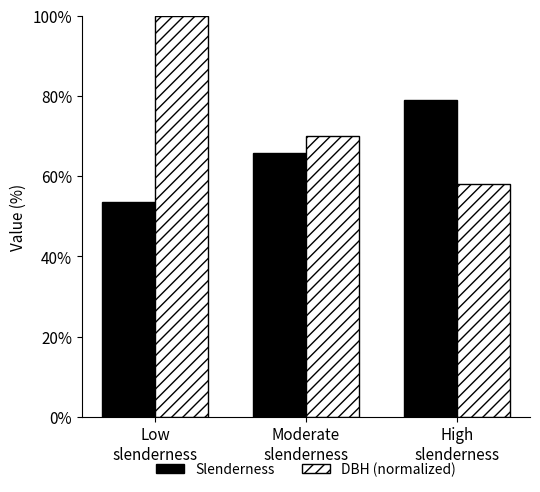

Reading right to left, extract all data points from this chart.

Slenderness: 79.0	65.7	53.5
DBH (normalized): 58.0	69.9	100.0